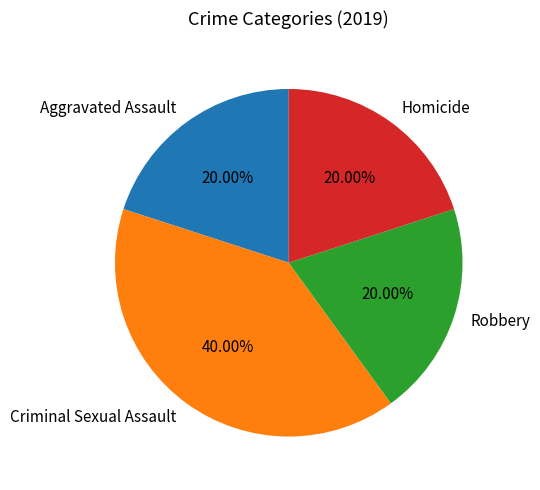

To the nearest percent, what portion does Homicide represent?

20%